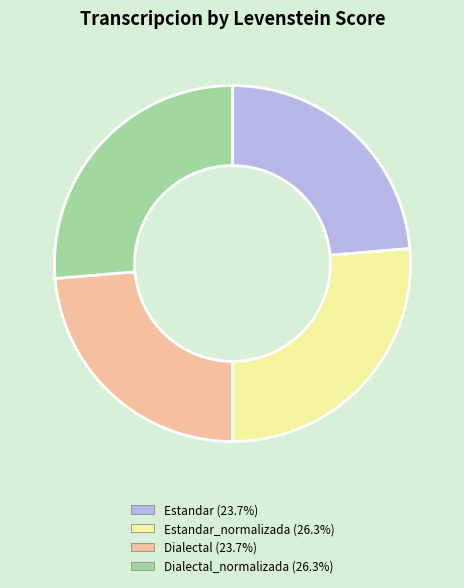

Is there a majority slice in this chart?

No